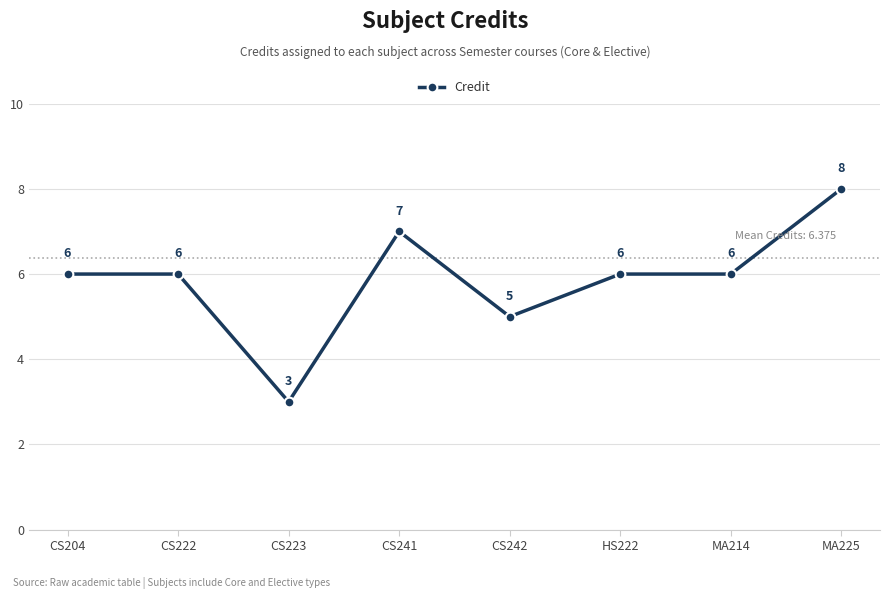

What is the sum of all values?

47